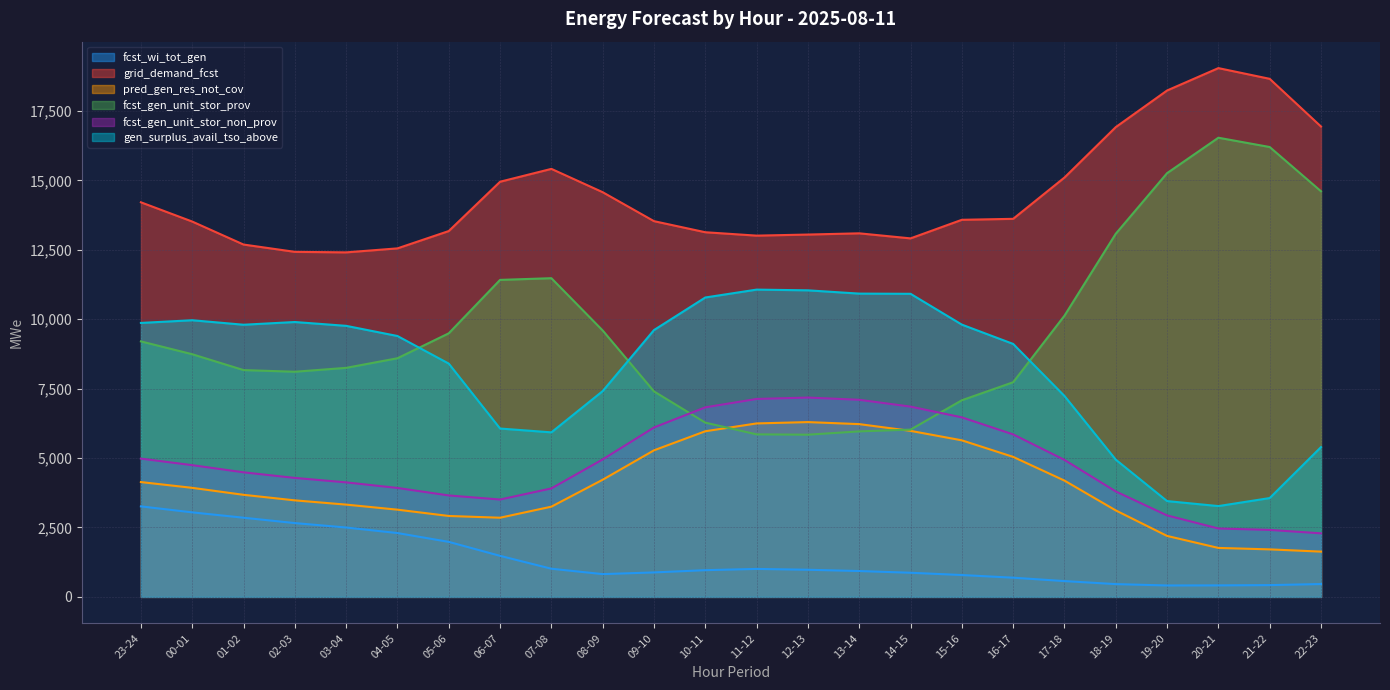

At how many categories does at least one series exceed 3528?

24